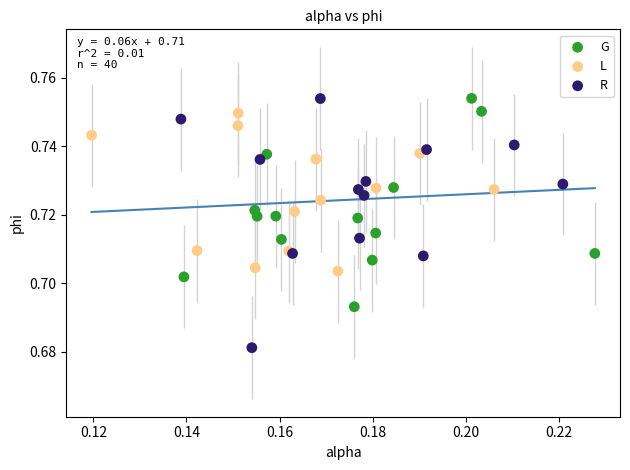

Which series reaches the minimum Y coordinate?

R